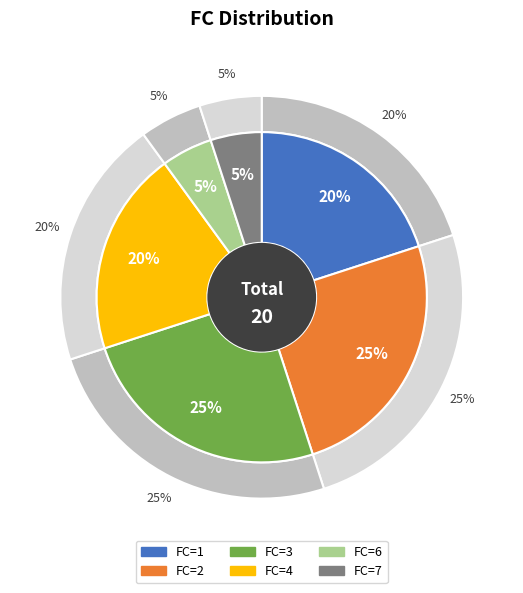

Is the sum of 1 and 4 greater than half?

No